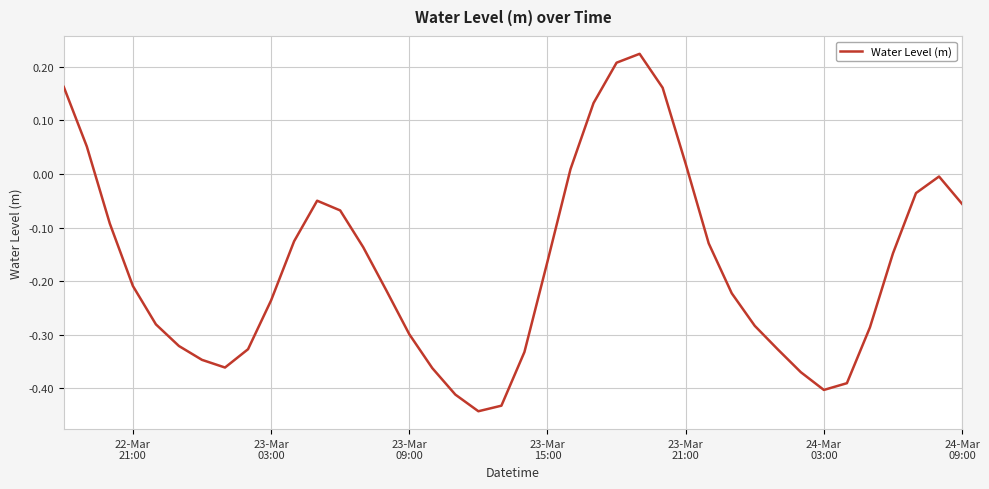

What is the difference between the maximum and minimum values?

0.7